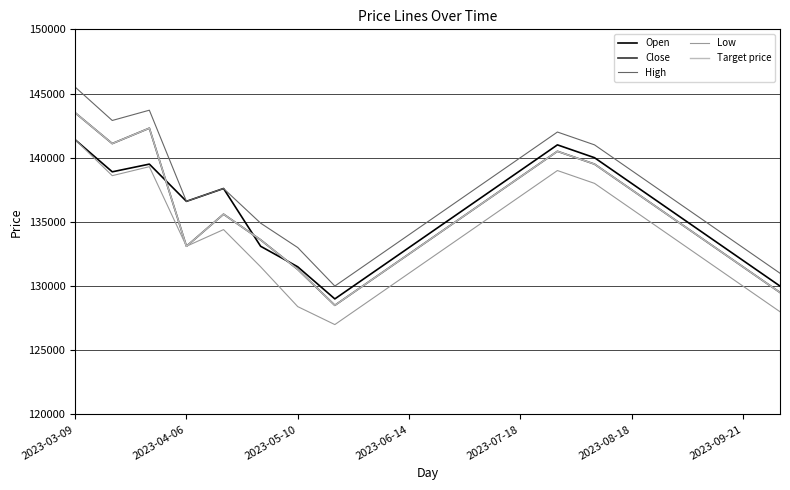

Does the chart have visible grid lines?

Yes